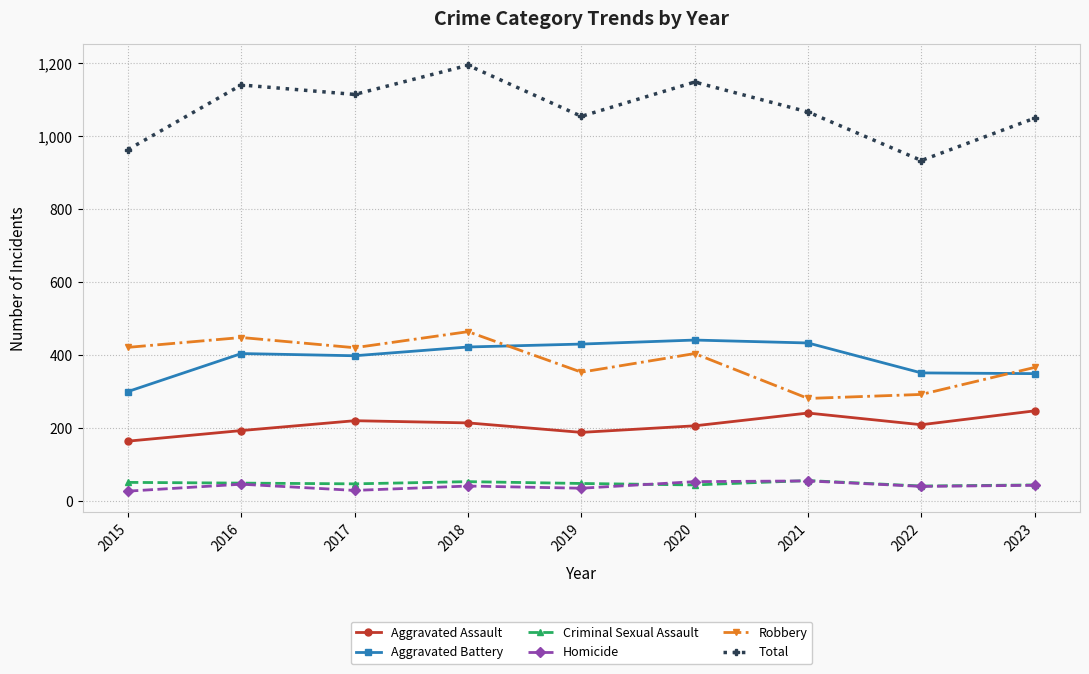

What is the maximum value shown in the chart?

1194